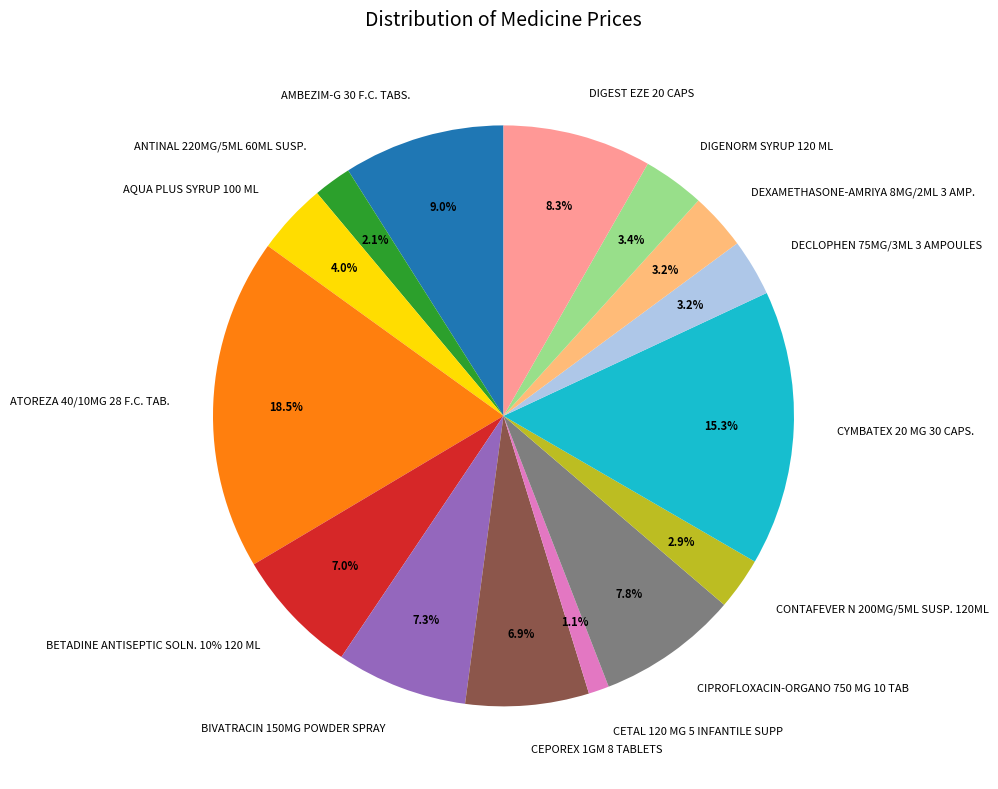

To the nearest percent, what portion does CETAL 120 MG 5 INFANTILE SUPP represent?

1%